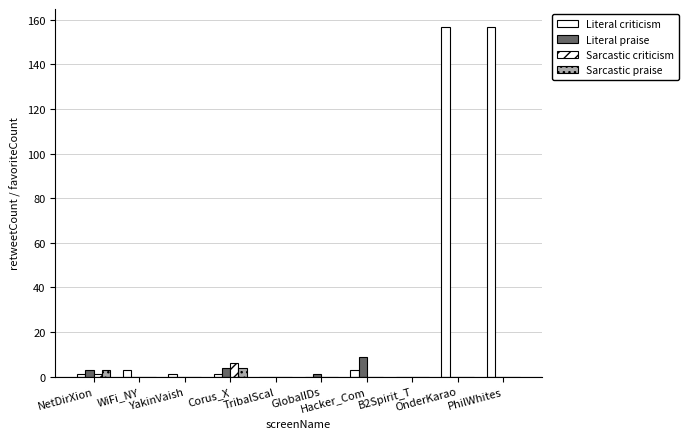

How many data points does each series have?

10